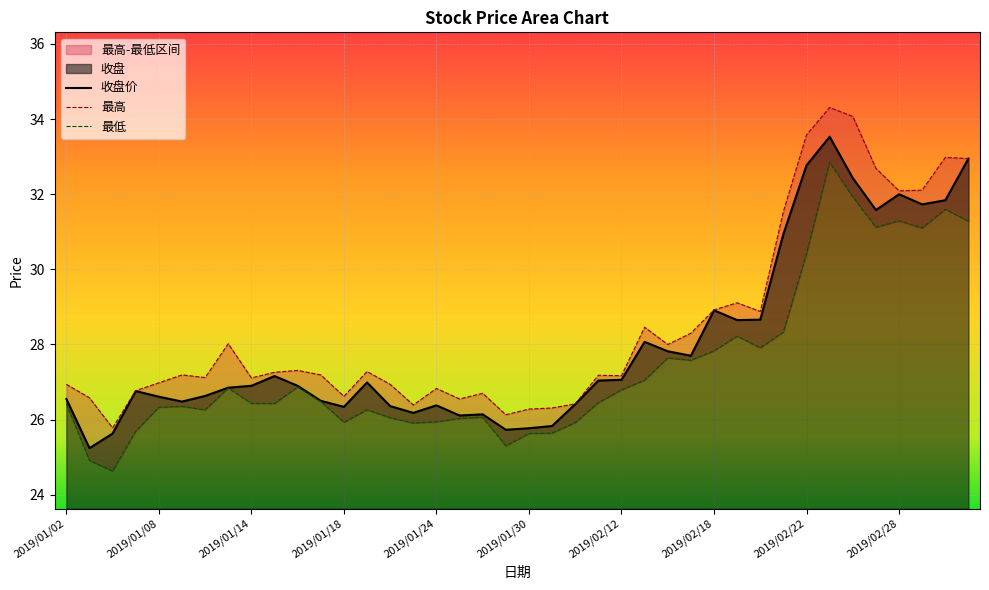

Is the value of 收盘 at 2019/02/18 greater than the value of 最低 at 2019/01/29?

Yes